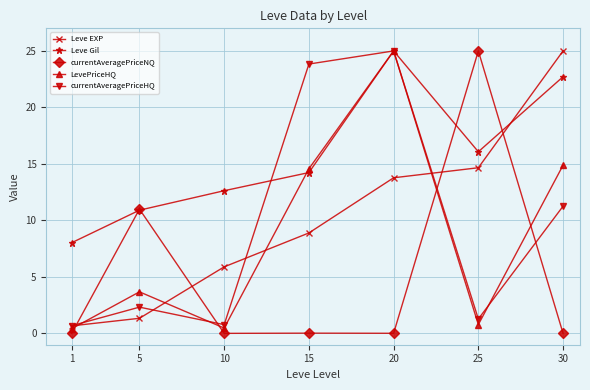

What is the difference between the second highest and minimum values in the Leve EXP series?

14.0